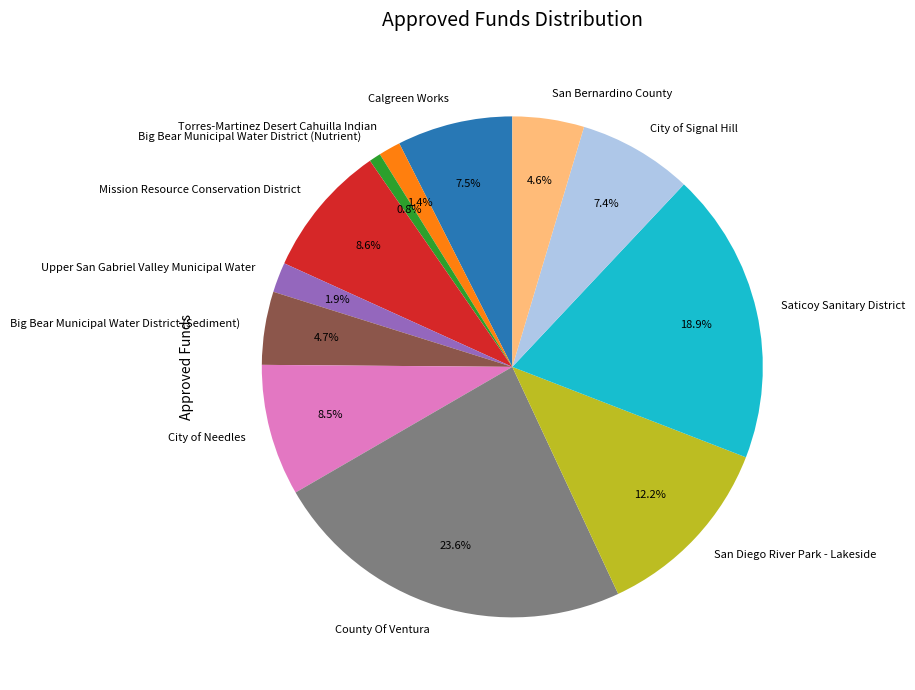

What percentage is the County Of Ventura slice, to the nearest percent?

24%